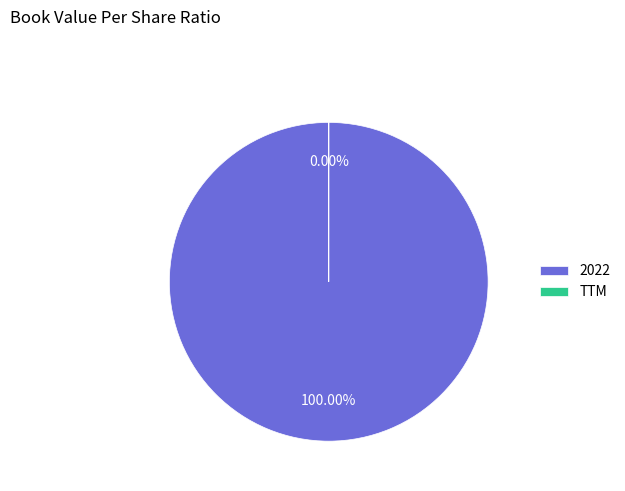

What is the largest slice in the pie chart?

2022